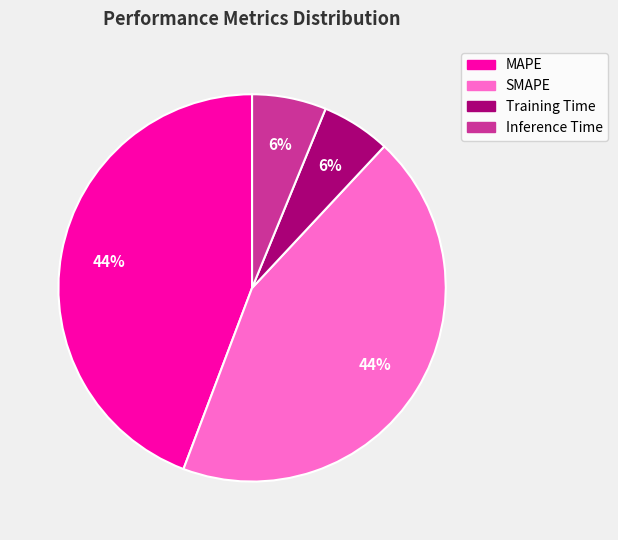

What percentage is the SMAPE slice, to the nearest percent?

44%